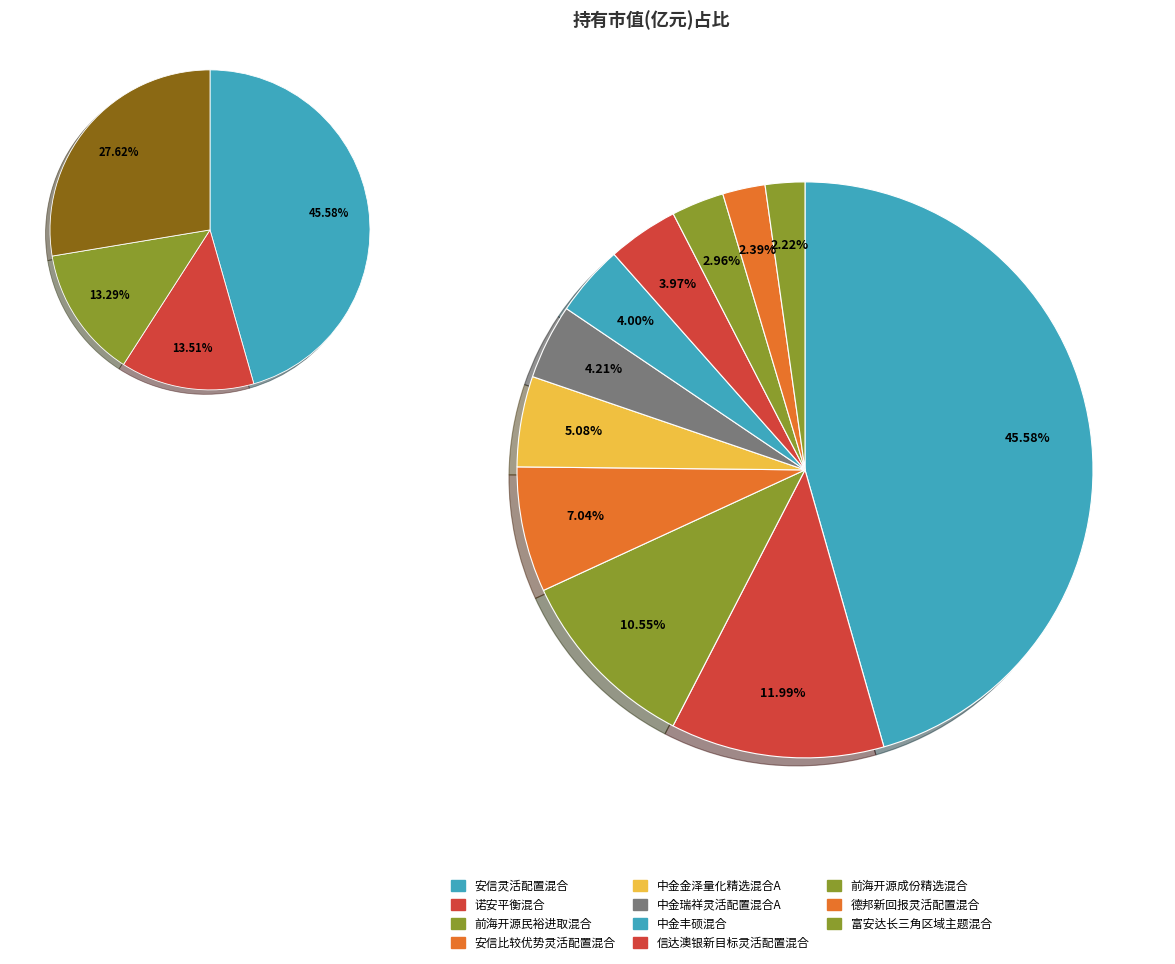

What percentage is the 前海开源民裕进取混合 slice, to the nearest percent?

11%